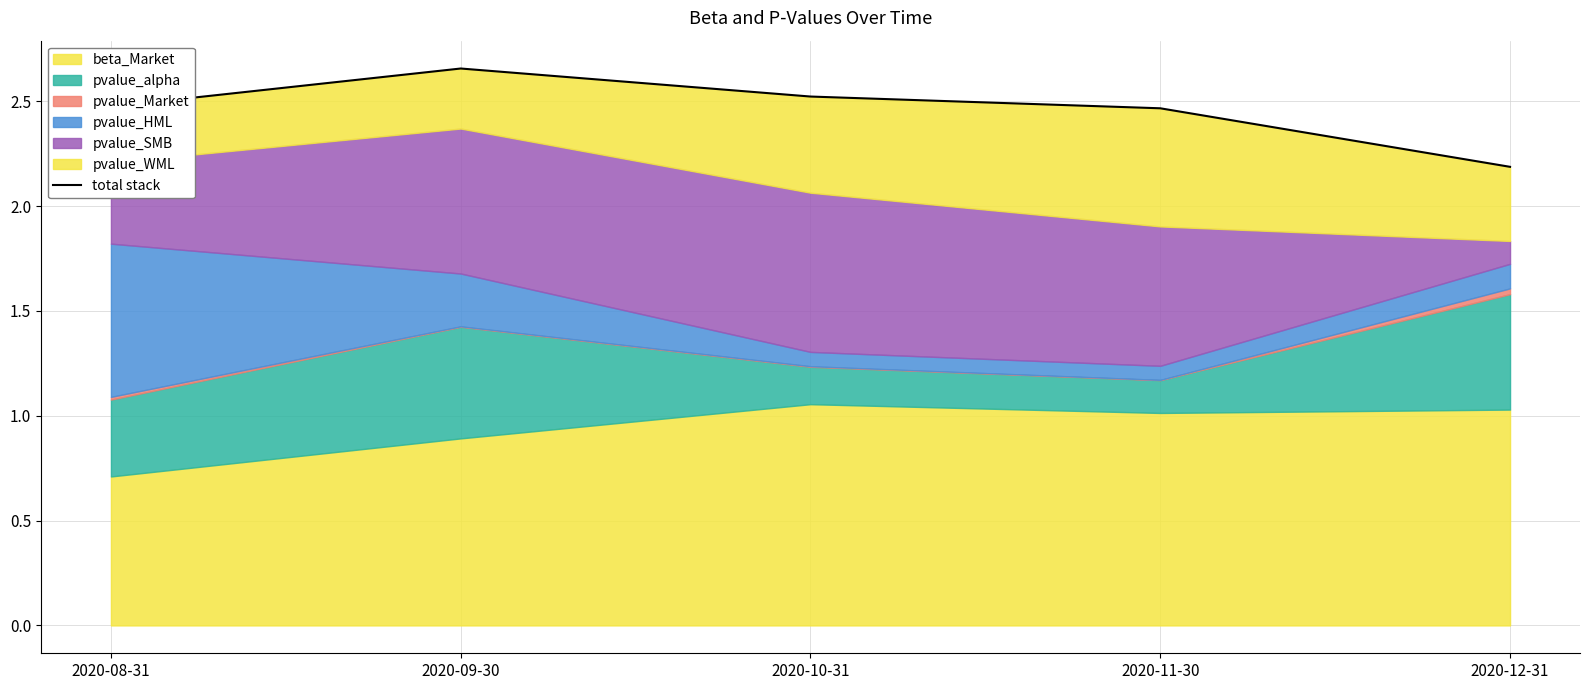

Reading left to right, what are all the values shown in this chart?

2.5	2.7	2.5	2.5	2.2